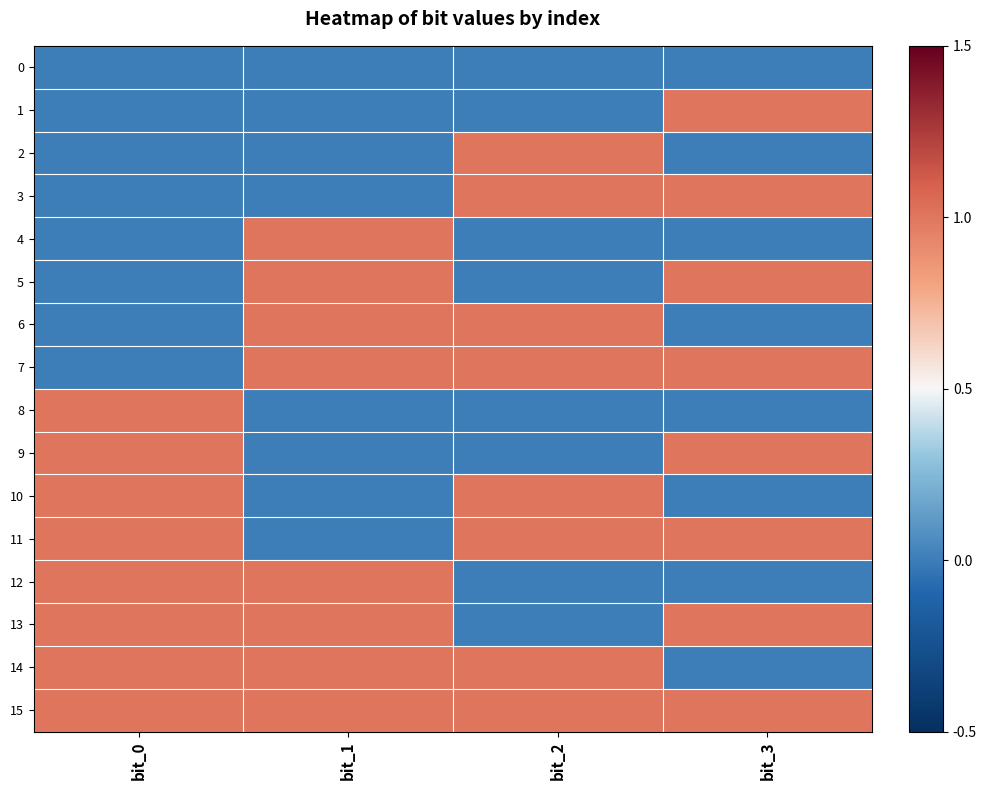

Reading left to right, what are all the values shown in this chart?

0: bit_0=0	bit_1=0	bit_2=0	bit_3=0
1: bit_0=0	bit_1=0	bit_2=0	bit_3=1
2: bit_0=0	bit_1=0	bit_2=1	bit_3=0
3: bit_0=0	bit_1=0	bit_2=1	bit_3=1
4: bit_0=0	bit_1=1	bit_2=0	bit_3=0
5: bit_0=0	bit_1=1	bit_2=0	bit_3=1
6: bit_0=0	bit_1=1	bit_2=1	bit_3=0
7: bit_0=0	bit_1=1	bit_2=1	bit_3=1
8: bit_0=1	bit_1=0	bit_2=0	bit_3=0
9: bit_0=1	bit_1=0	bit_2=0	bit_3=1
10: bit_0=1	bit_1=0	bit_2=1	bit_3=0
11: bit_0=1	bit_1=0	bit_2=1	bit_3=1
12: bit_0=1	bit_1=1	bit_2=0	bit_3=0
13: bit_0=1	bit_1=1	bit_2=0	bit_3=1
14: bit_0=1	bit_1=1	bit_2=1	bit_3=0
15: bit_0=1	bit_1=1	bit_2=1	bit_3=1